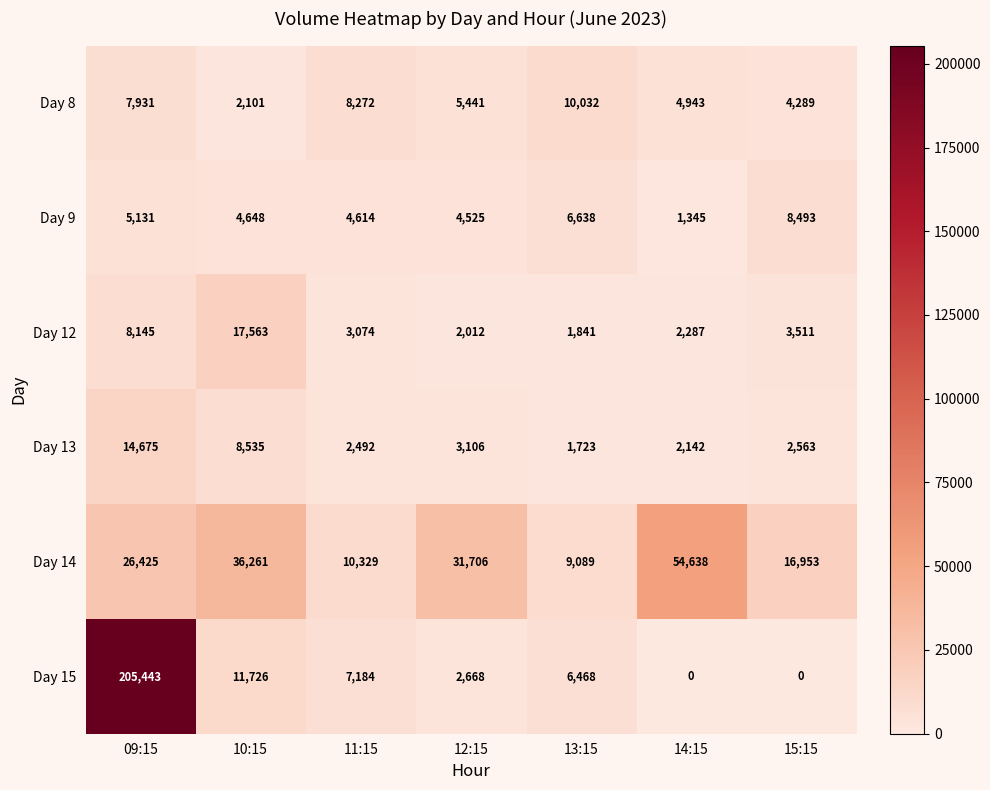

What is the sum of all Day 9 values?

35394